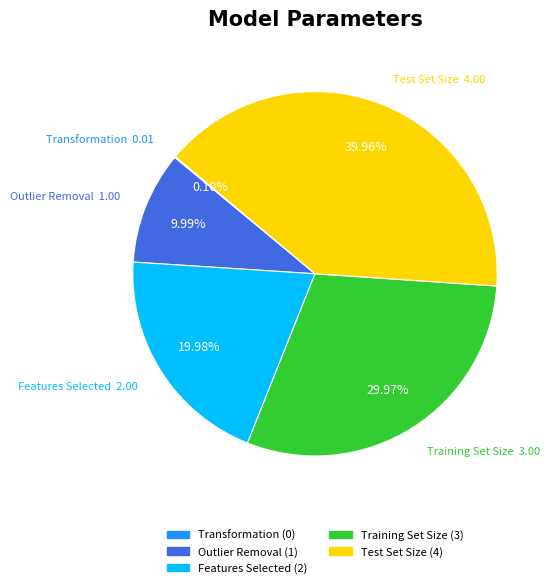

Is there any slice that represents more than half of the pie?

No